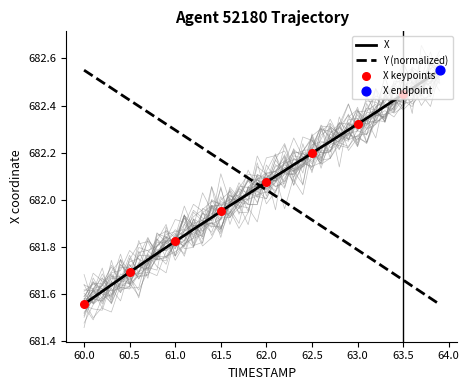

Which series ends up on top after the final intersection of X and Y (normalized)?

X